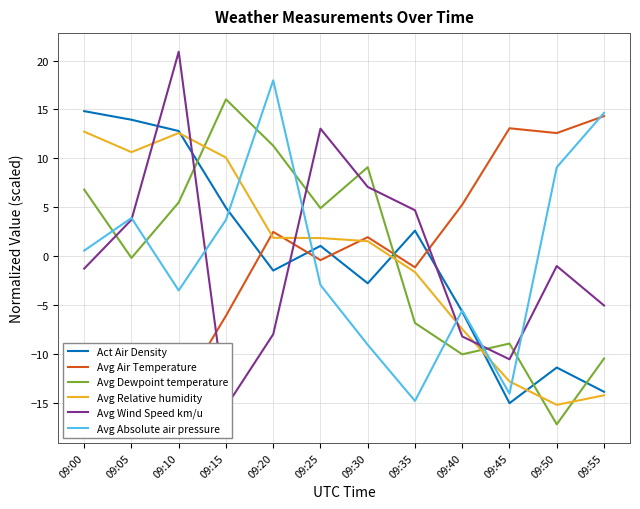

Which series has the largest total across all categories?

Avg Absolute air pressure